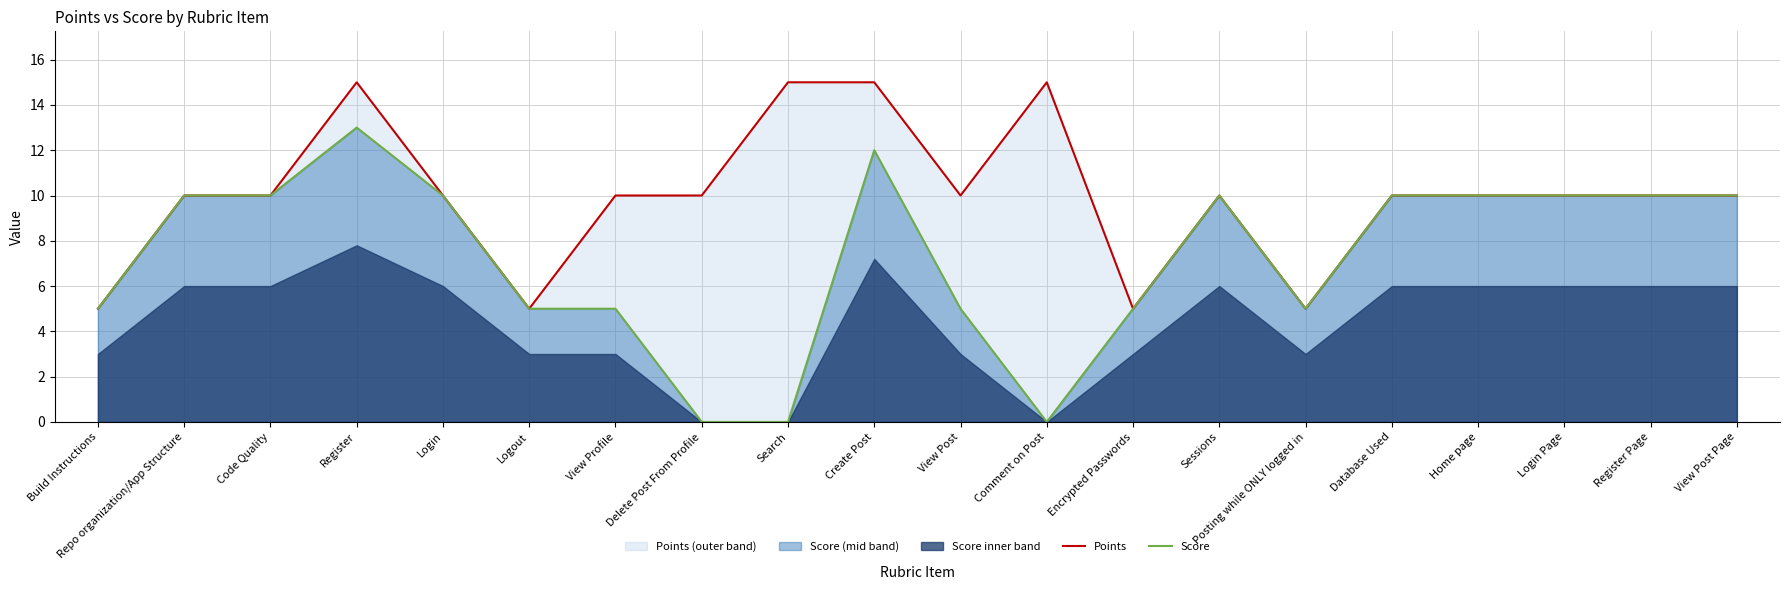

True or false: Score has more than 0 interior local peaks.

True